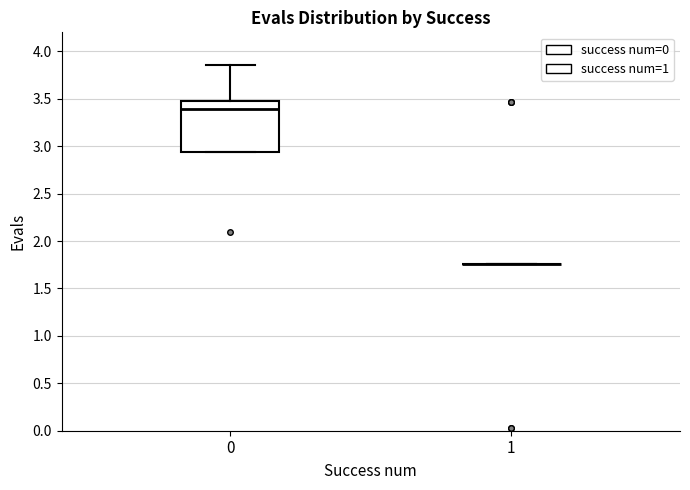

Reading left to right, transcribe this box plot: for each box, give where its median line is, the range the box spans, and where its two whiskers end, as read against the y-axis. The values are not printed on the chart, so give them approximately, as read against the axis.

0: median 3.40, box 2.95 to 3.50, whiskers 2.95 to 3.85
1: box collapsed to a line at 1.75, whiskers 1.75 to 1.75